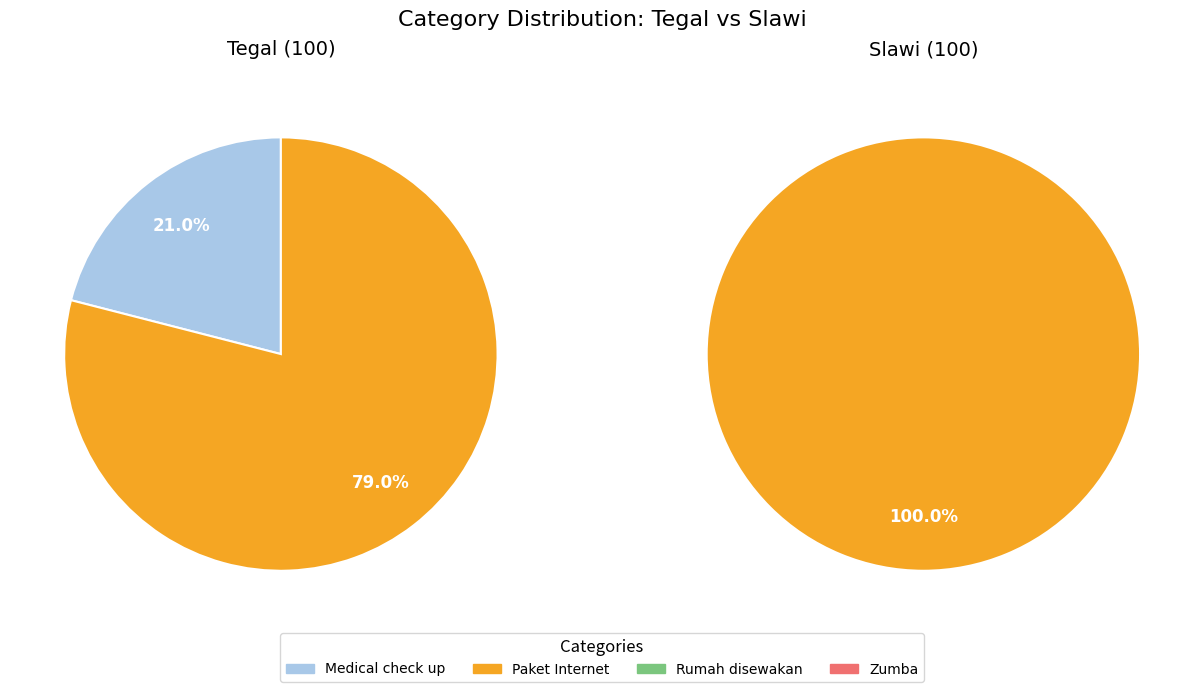

To the nearest percent, what is the combined percentage of Tegal and Slawi?

100%